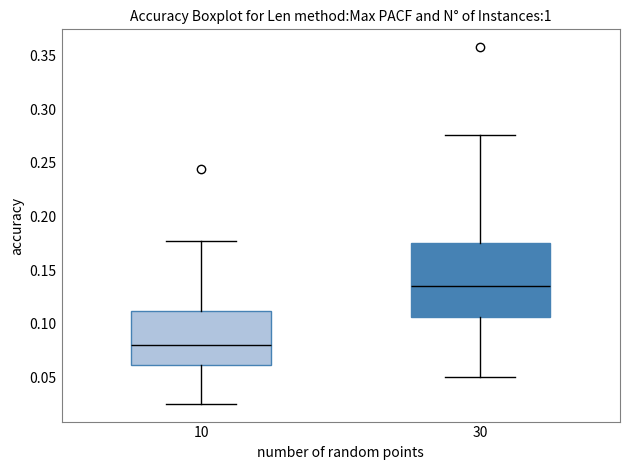

Where is the lower edge of the box at x = 10 on the y-axis? The values are not printed on the chart, so give them approximately, as read against the axis.

0.060